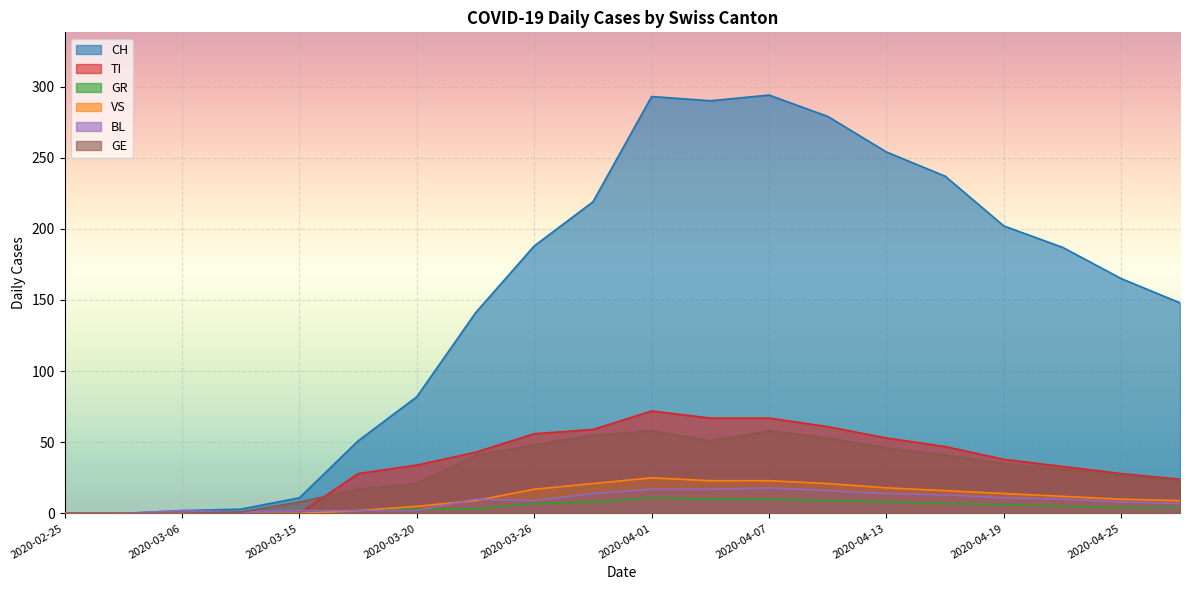

What is the difference between the highest and lowest values at 2020-03-29?

211